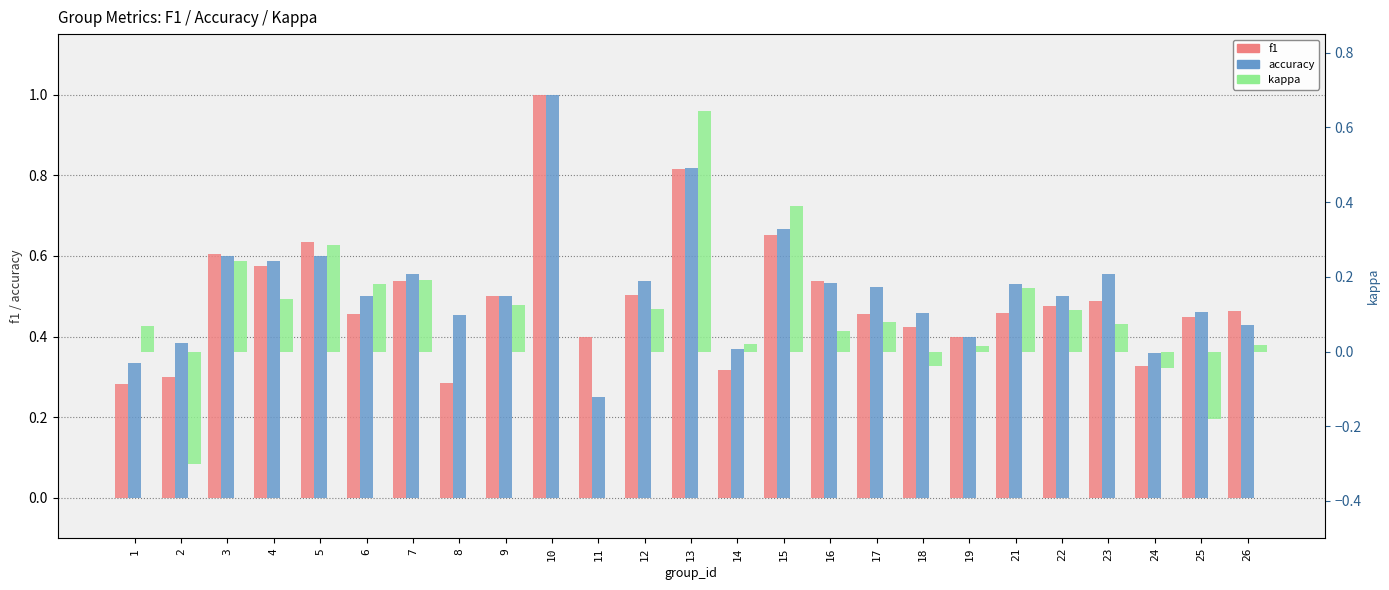

Which series has the largest range (max minus min)?

kappa